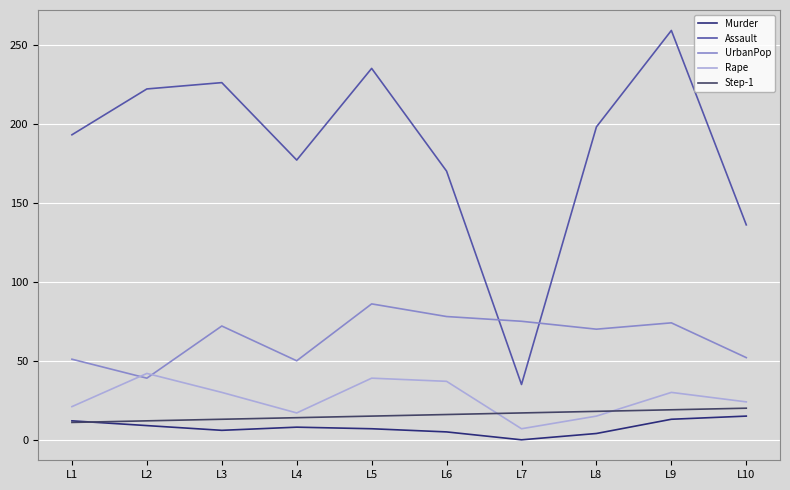

What is the maximum value shown in the chart?

259